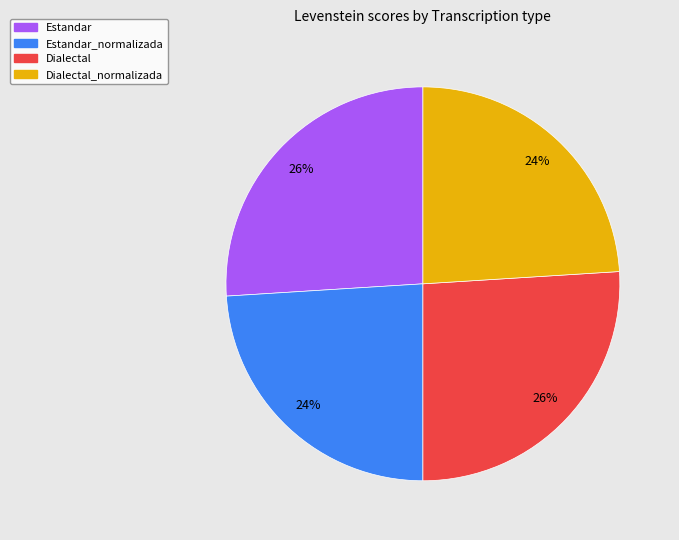

Does any single category account for the majority?

No